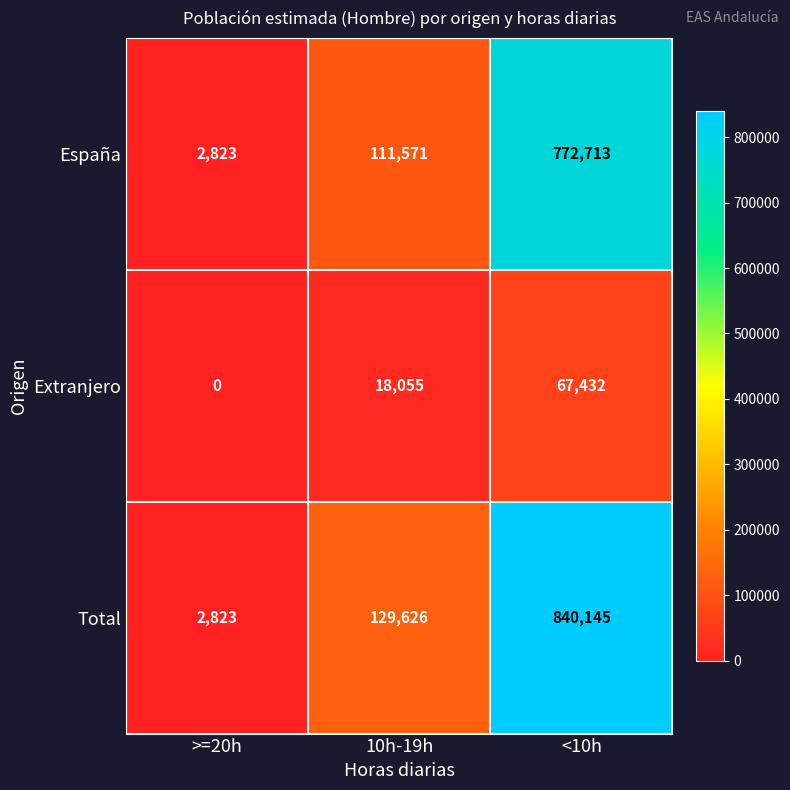

How many España values are between 2823 and 772713?

3